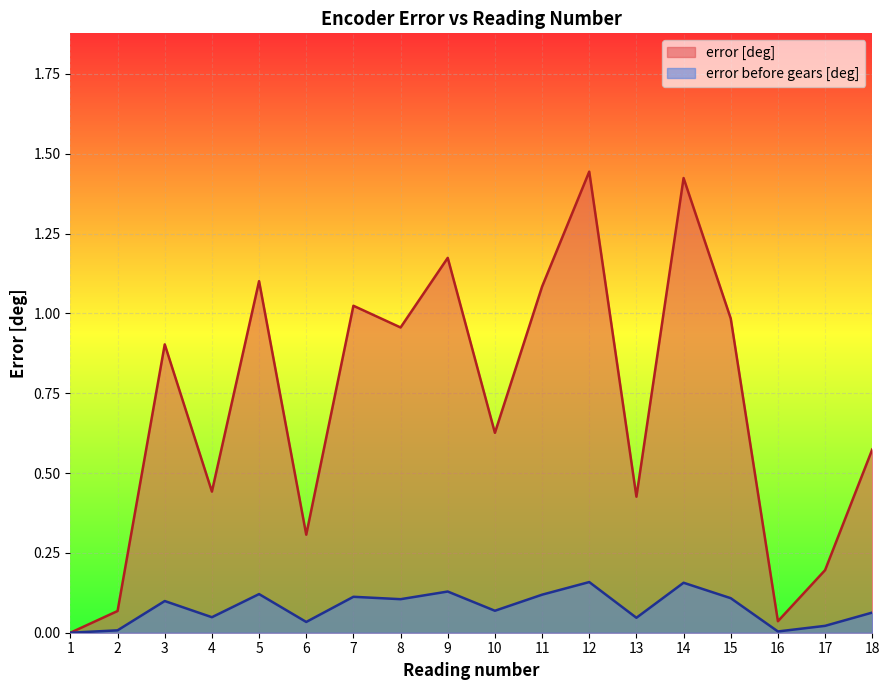

In error [deg], how many points are higher than both neighbors (excluding endpoints)?

6